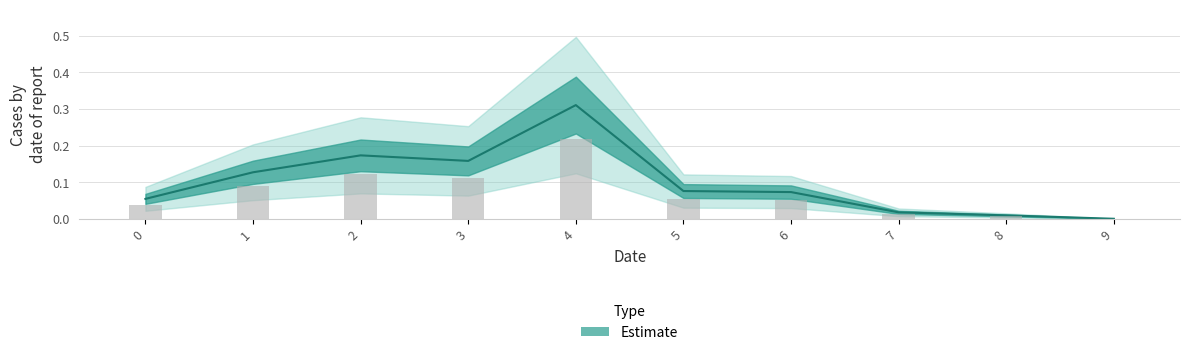

Reading right to left, transcribe all the data shown in this chart.

9=0.0	8=0.0	7=0.0	6=0.1	5=0.1	4=0.3	3=0.2	2=0.2	1=0.1	0=0.1